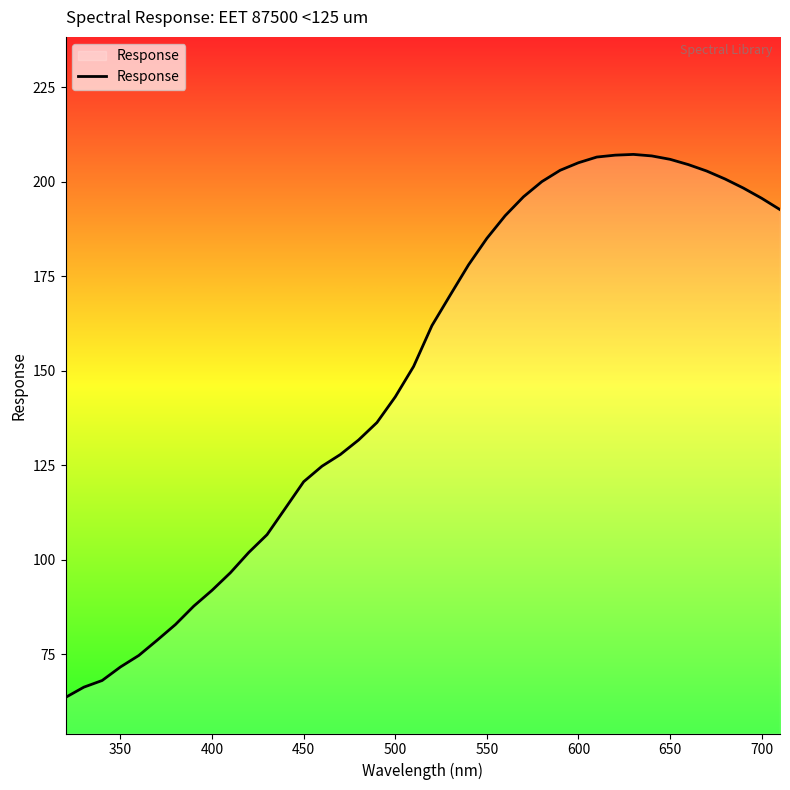

What is the difference between the maximum and minimum values?

143.6